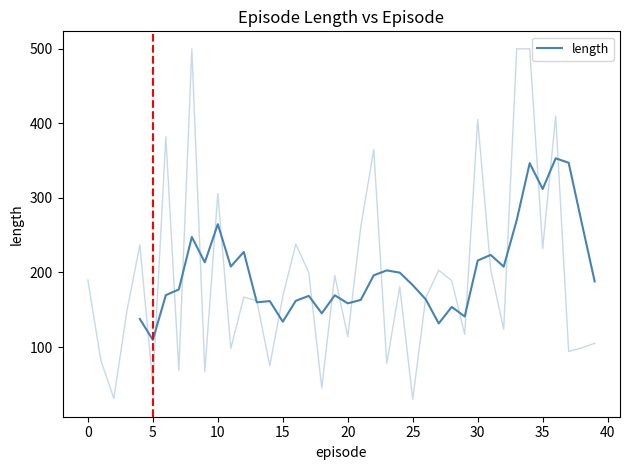

True or false: the data has more than 2 interior local peaks.

True